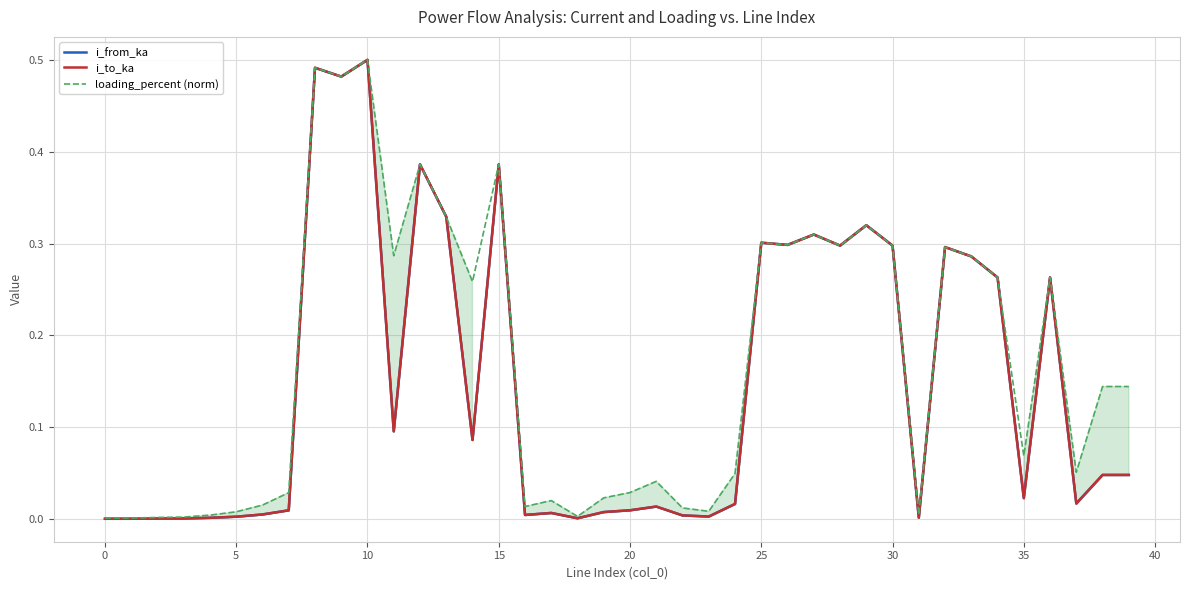

In i_from_ka, how many points are lower than both neighbors (excluding endpoints)?

12